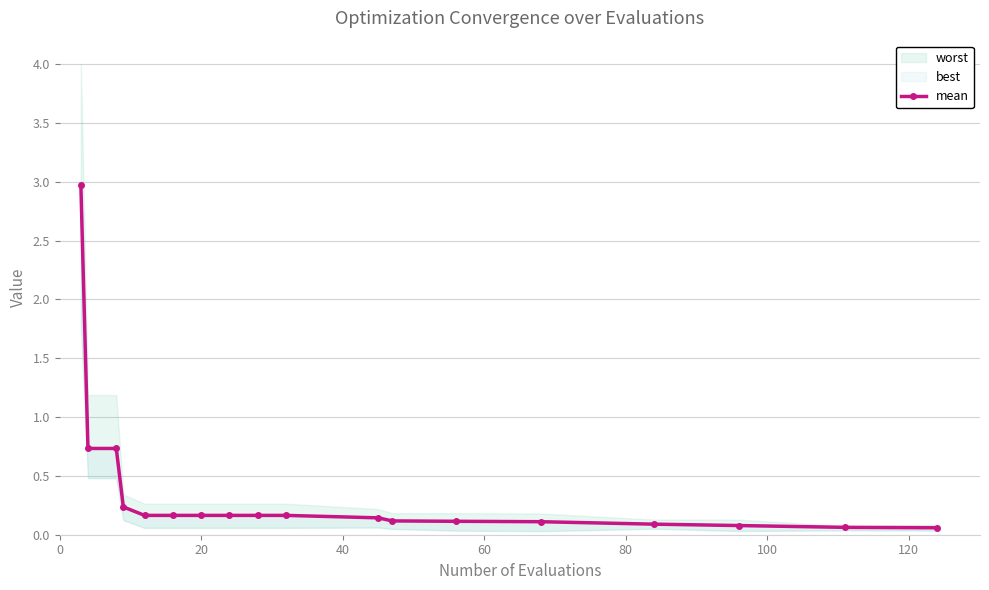

Between 13 and 10, which is larger?

10